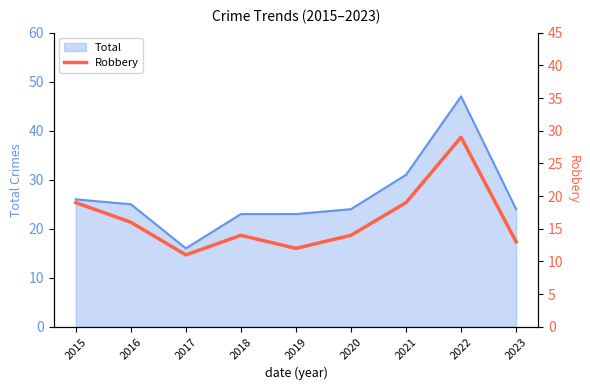

Reading left to right, transcribe all the data shown in this chart.

2015=19	2016=16	2017=11	2018=14	2019=12	2020=14	2021=19	2022=29	2023=13